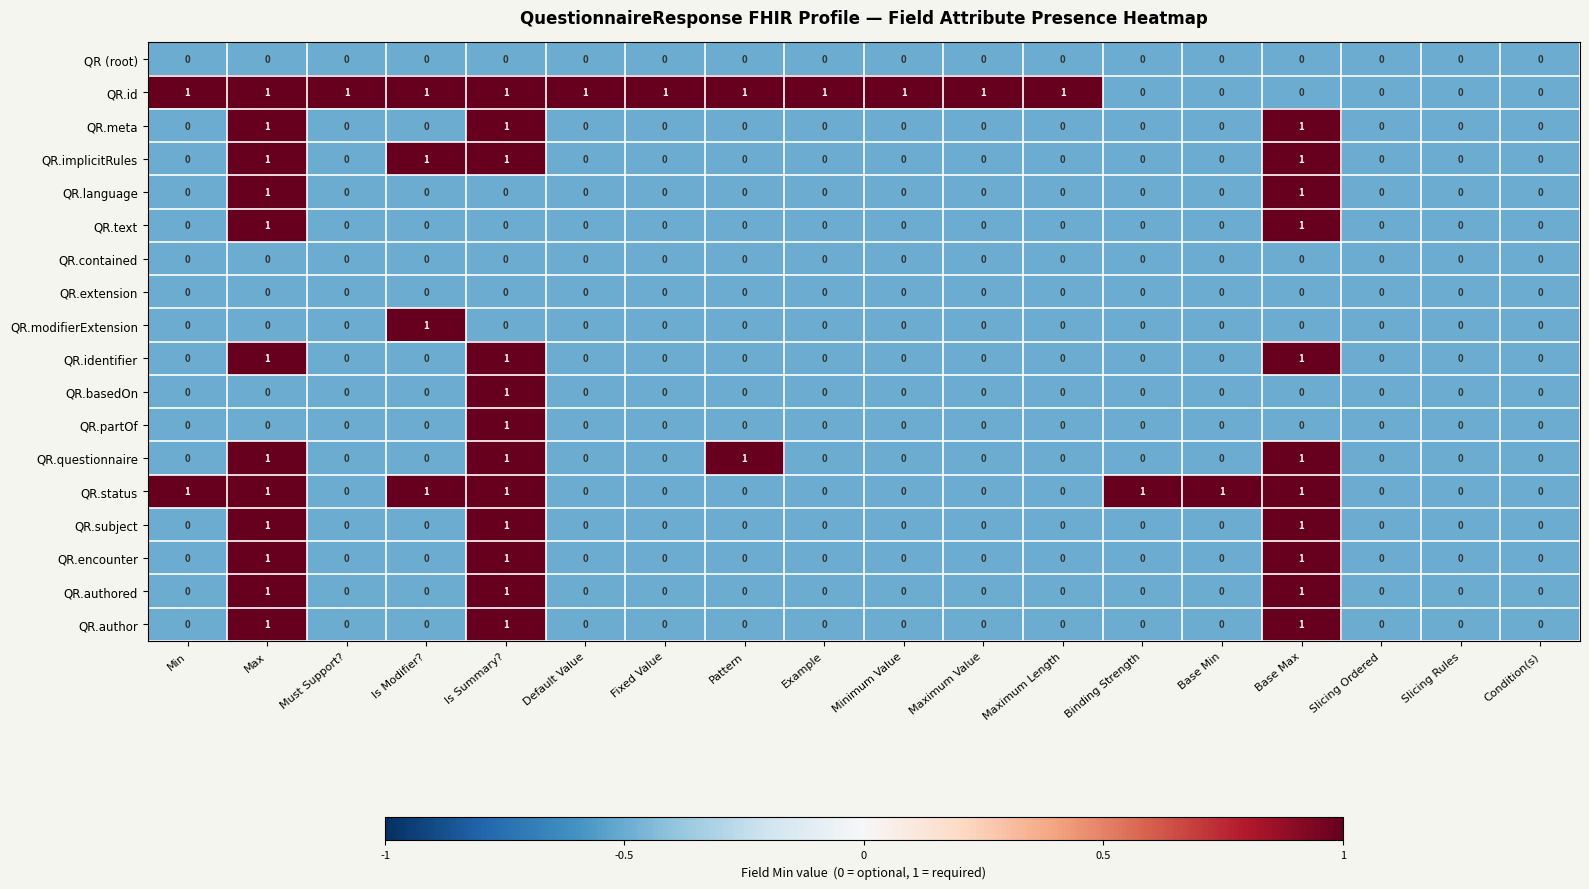

The value of QR.subject at Base Max is 1. True or false?

True